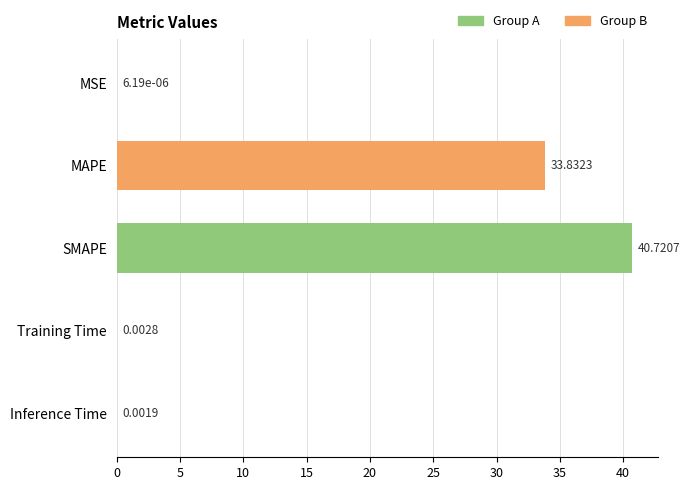

What is the sum of all values?

74.6